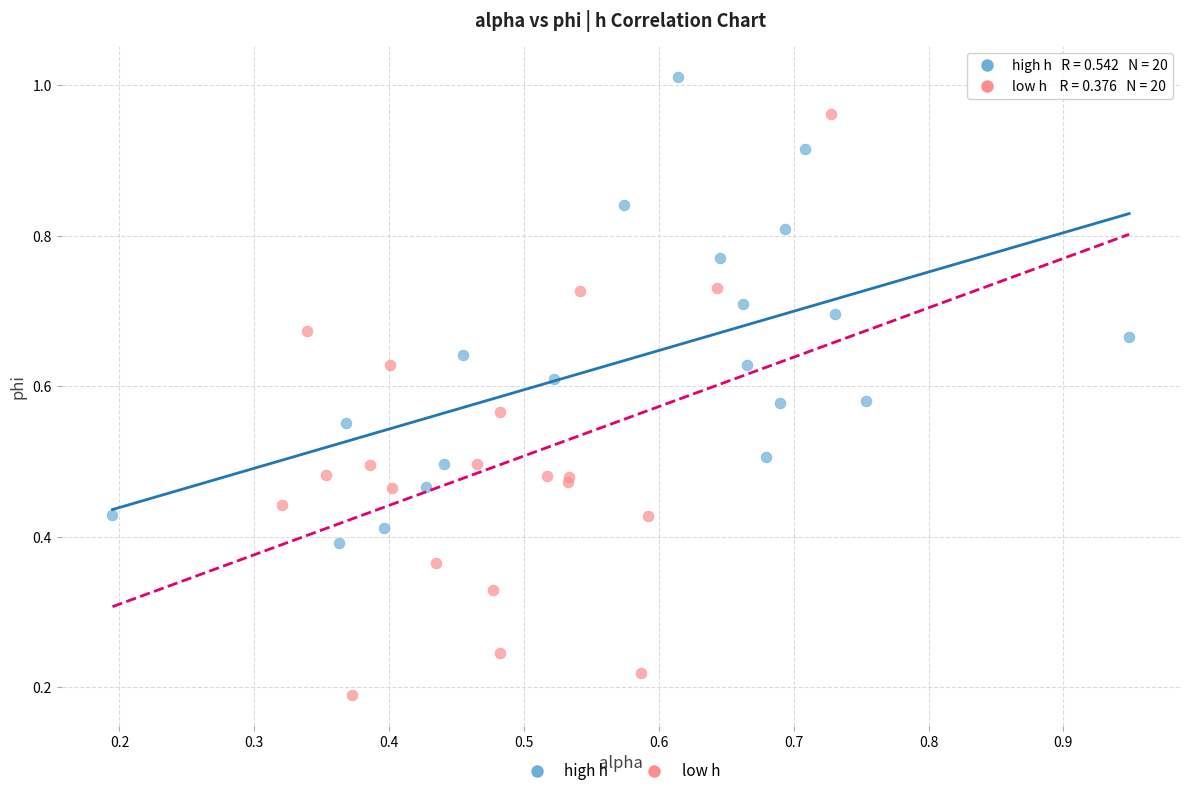

Which series reaches the maximum Y coordinate?

high h